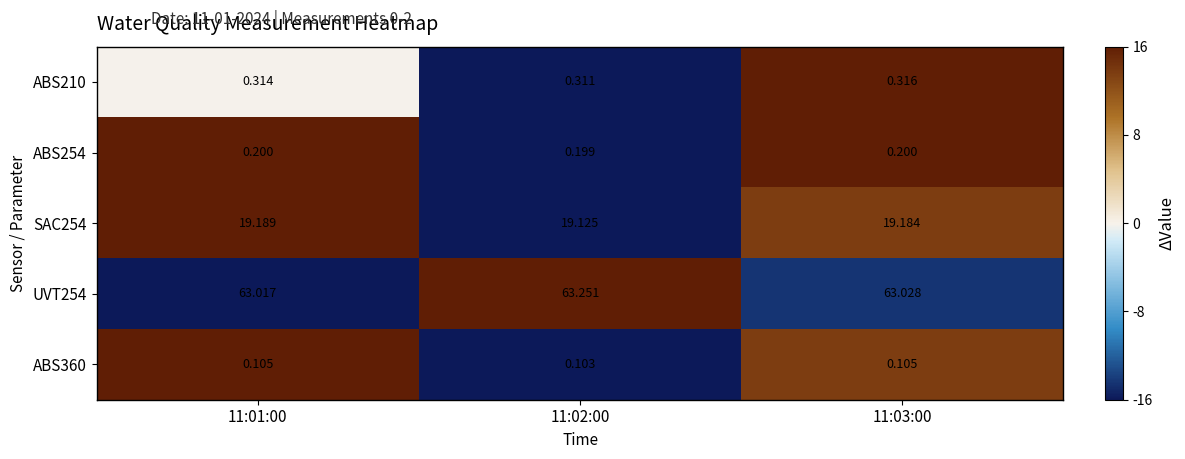

Is the value of ABS210 at 11:02:00 greater than the value of ABS360 at 11:02:00?

Yes